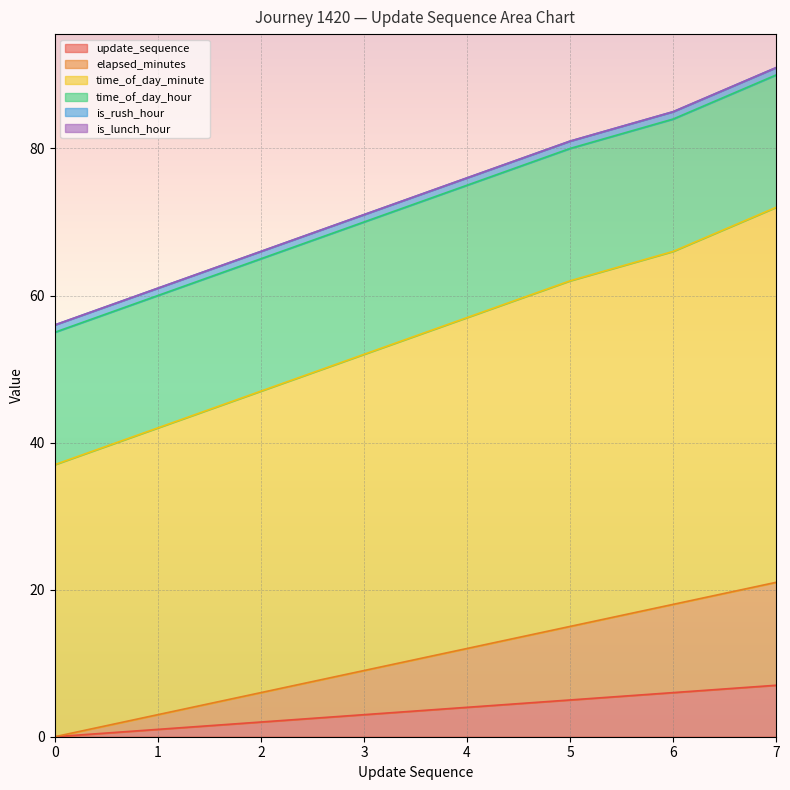

True or false: elapsed_minutes and update_sequence intersect in this chart.

False